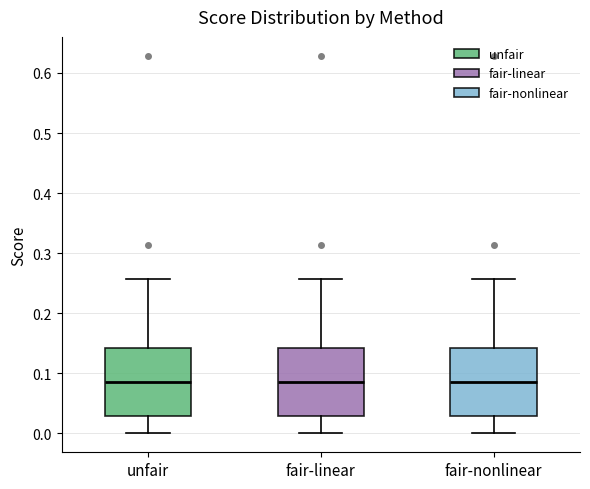

Reading left to right, read every box against the y-axis: the position of its median line, the range the box covers, and the ends of its whiskers. The values are not printed on the chart, so give them approximately, as read against the axis.

unfair: median 0.09, box 0.03 to 0.14, whiskers 0.00 to 0.26
fair-linear: median 0.09, box 0.03 to 0.14, whiskers 0.00 to 0.26
fair-nonlinear: median 0.09, box 0.03 to 0.14, whiskers 0.00 to 0.26